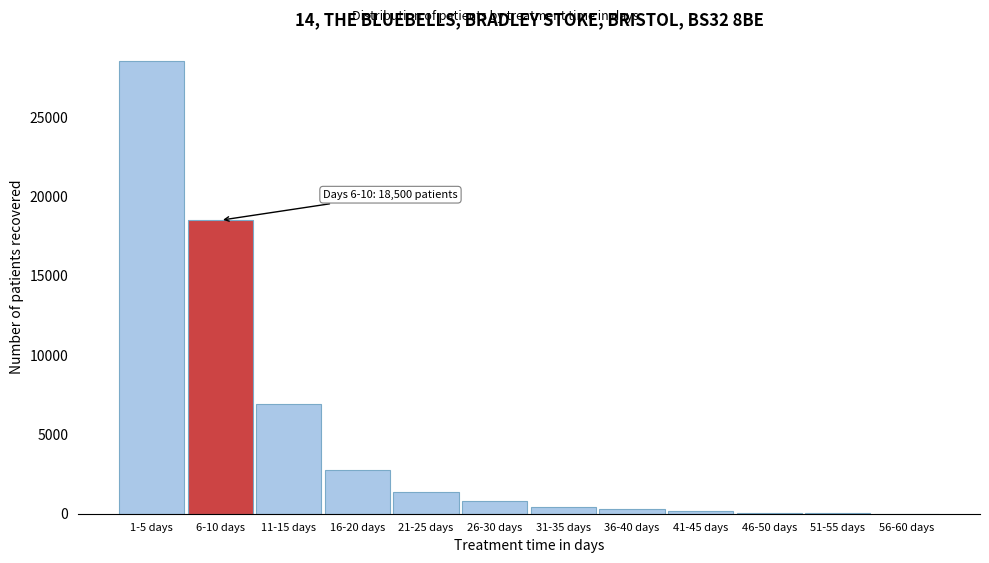

Where is the data nearest to the value 14260?

6-10 days